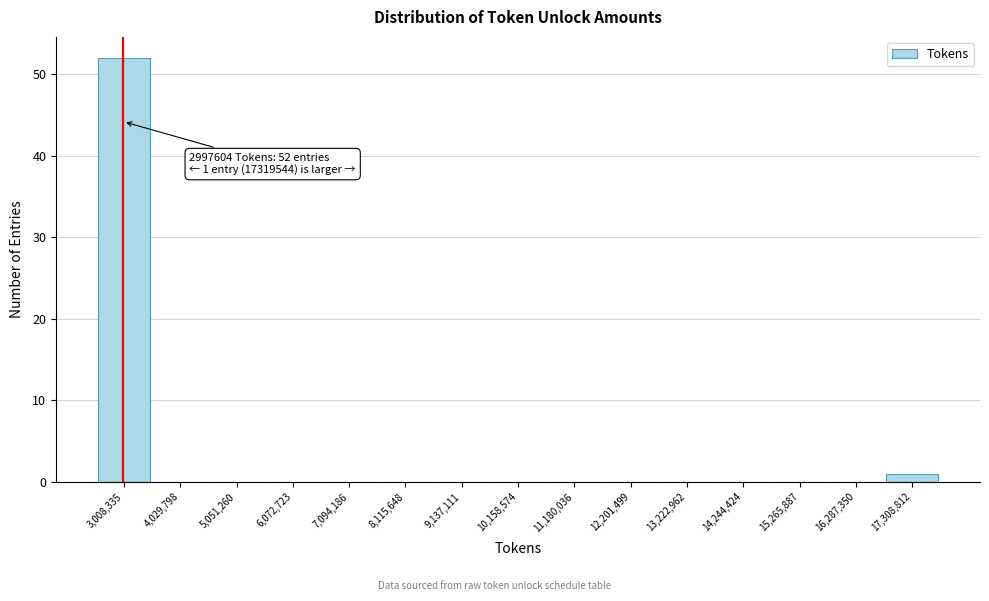

Which range on the x-axis has the tallest bar?

2400000 to 3600000